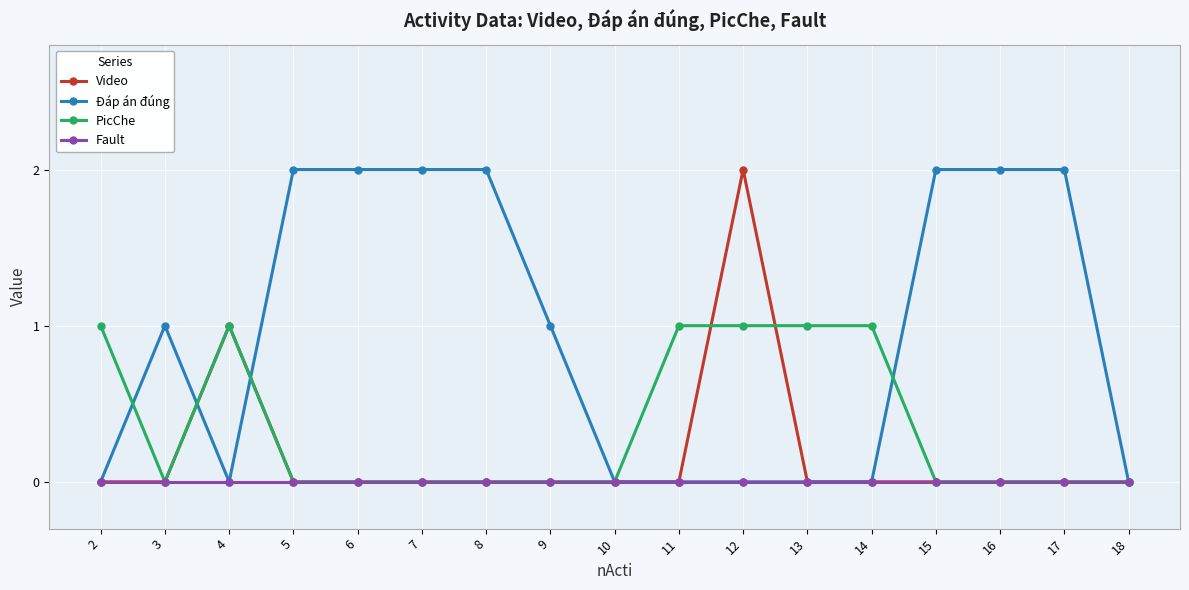

Reading left to right, list all the values displayed in this chart.

Video: 0	0	1	0	0	0	0	0	0	0	2	0	0	0	0	0	0
Đáp án đúng: 0	1	0	2	2	2	2	1	0	0	0	0	0	2	2	2	0
PicChe: 1	0	1	0	0	0	0	0	0	1	1	1	1	0	0	0	0
Fault: 0	0	0	0	0	0	0	0	0	0	0	0	0	0	0	0	0